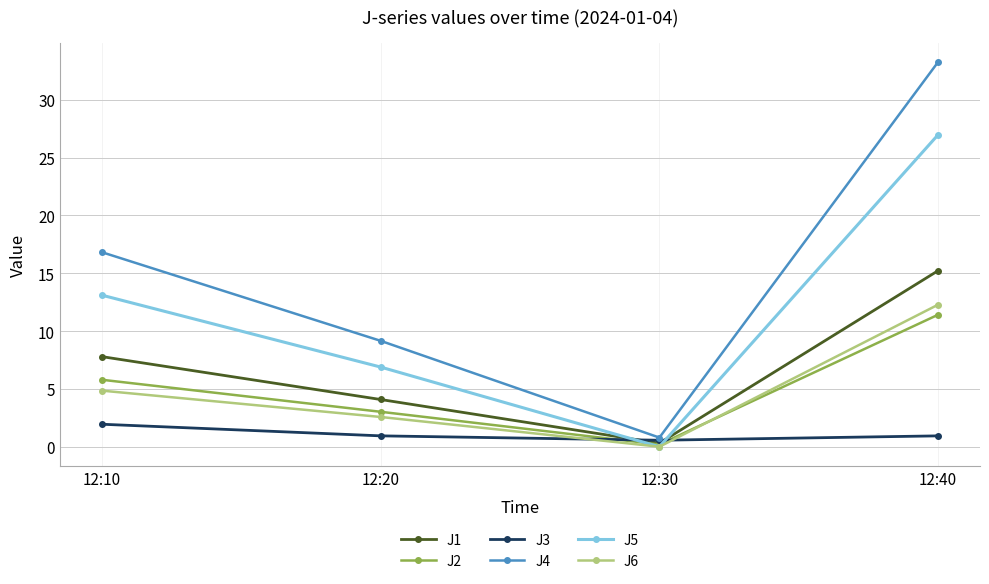

What is the difference between the J6 values at 12:40 and 12:30?

12.3